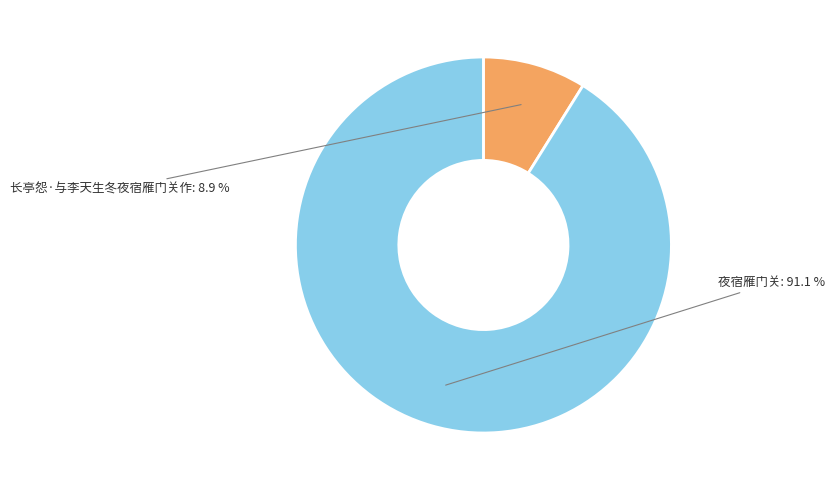

Which has a higher value, 长亭怨·与李天生冬夜宿雁门关作 or 夜宿雁门关?

夜宿雁门关